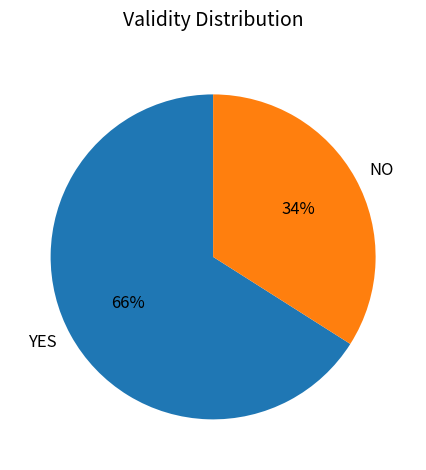

Does any single category account for the majority?

Yes